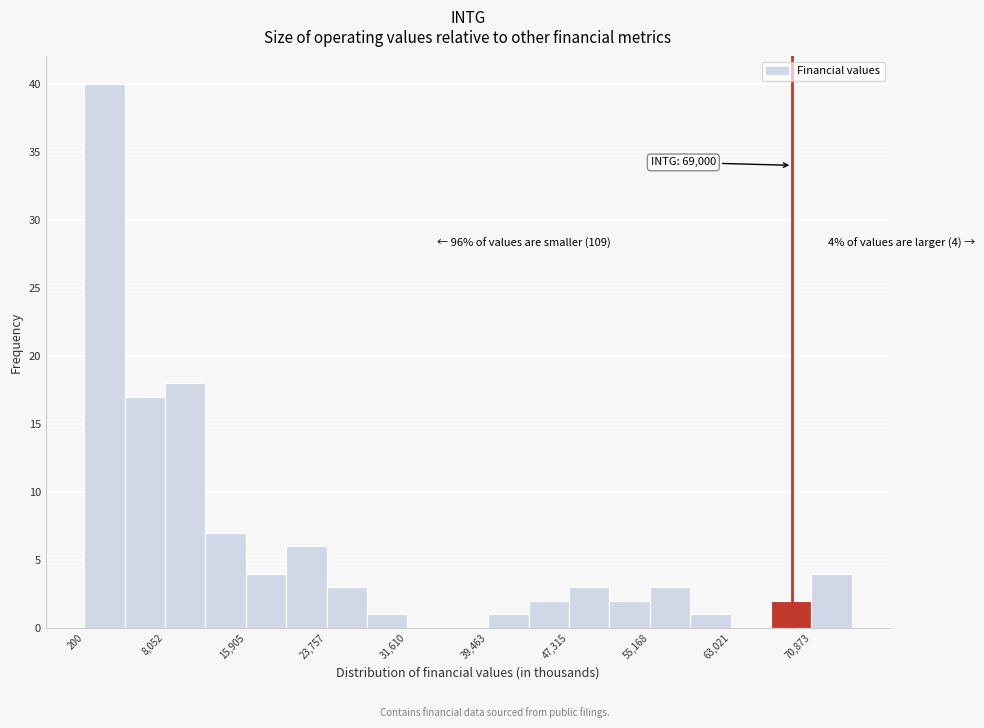

Read against the x-axis, roughly where is the centre of the tallest bar?

2000